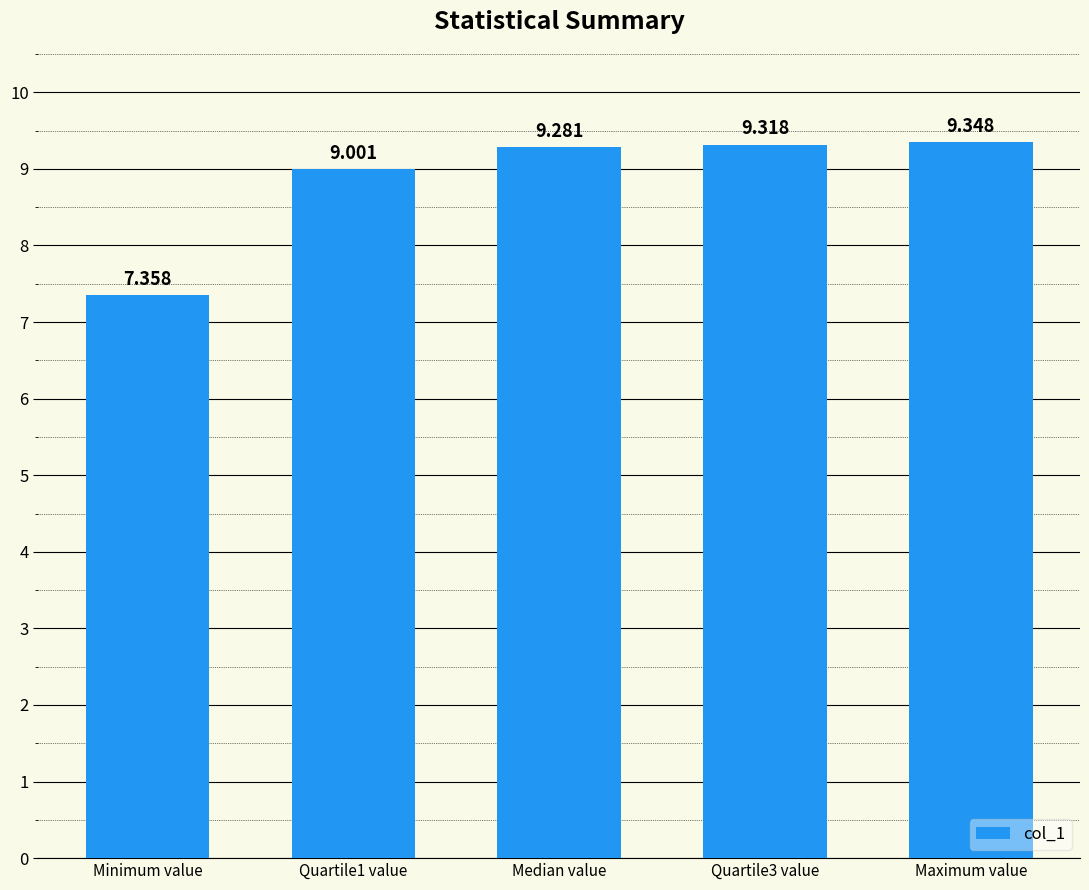

How many values exceed 9?

4